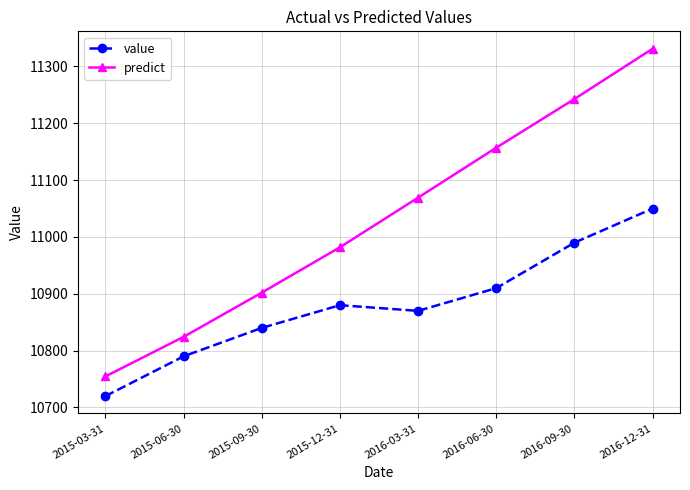

At how many categories does at least one series exceed 11217?

2